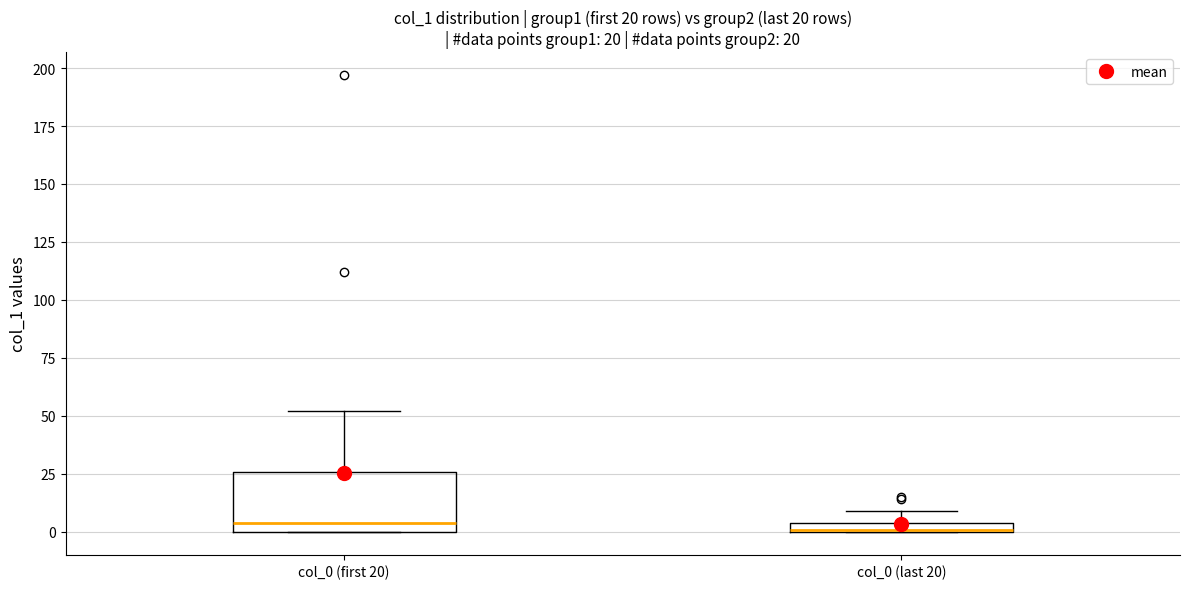

Which box is the tallest, from its lower edge to its upper edge?

col_0 (first 20)